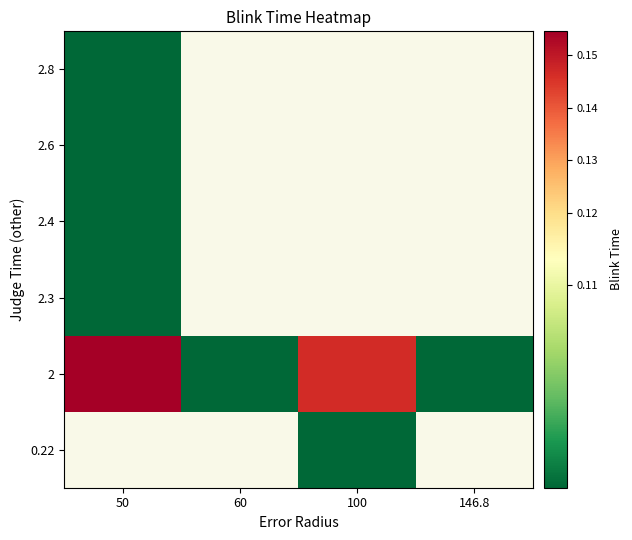

Is the value of 2 at 50 greater than the value of 0.22 at 146.8?

No